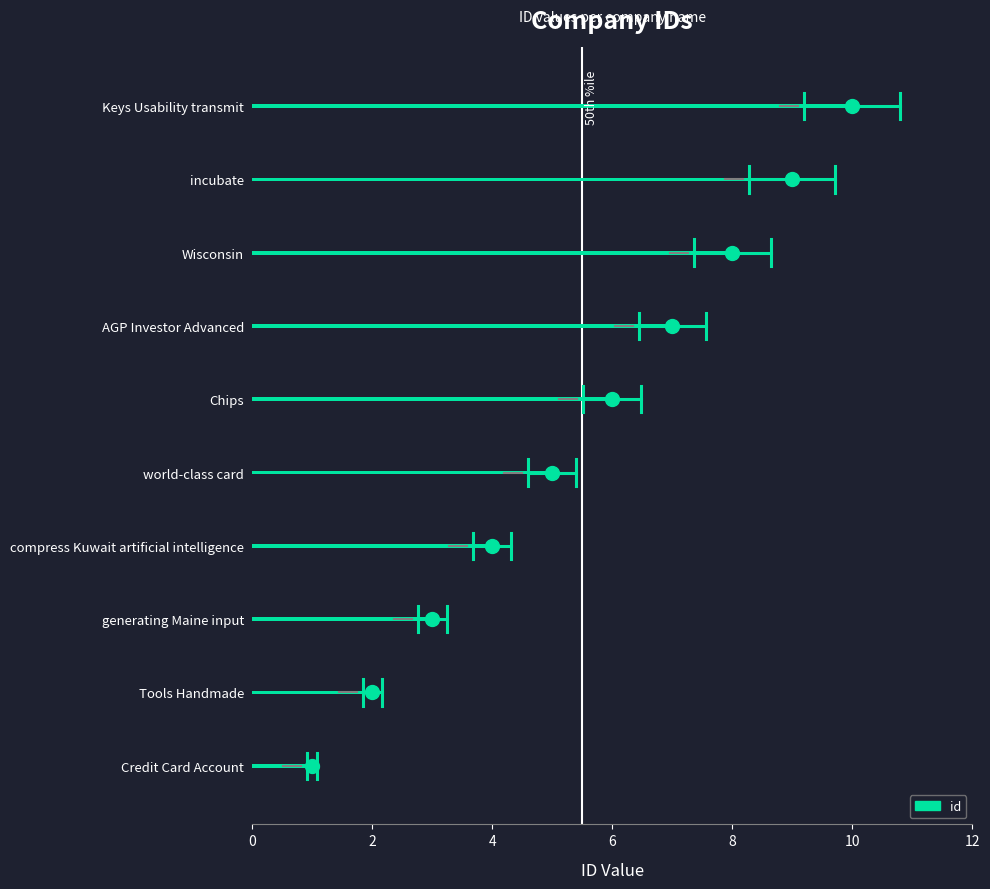

True or false: the data shows 6 at Chips.

True